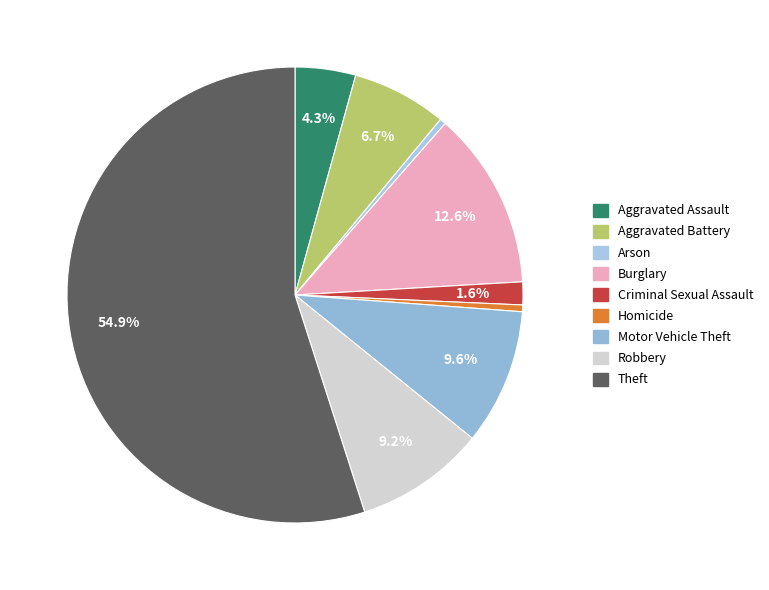

Between Theft and Burglary, which is larger?

Theft